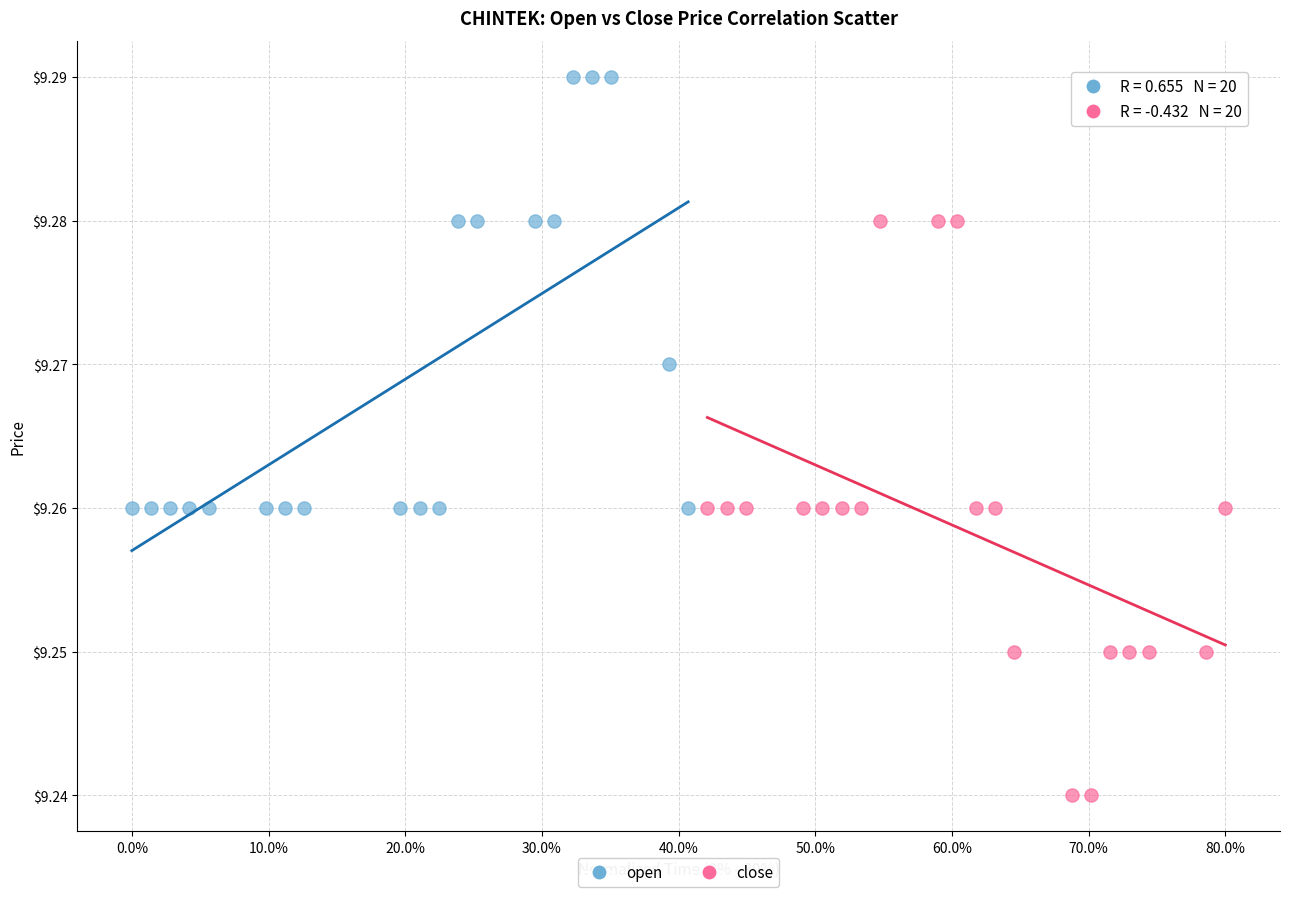

Which series reaches the maximum Y coordinate?

open